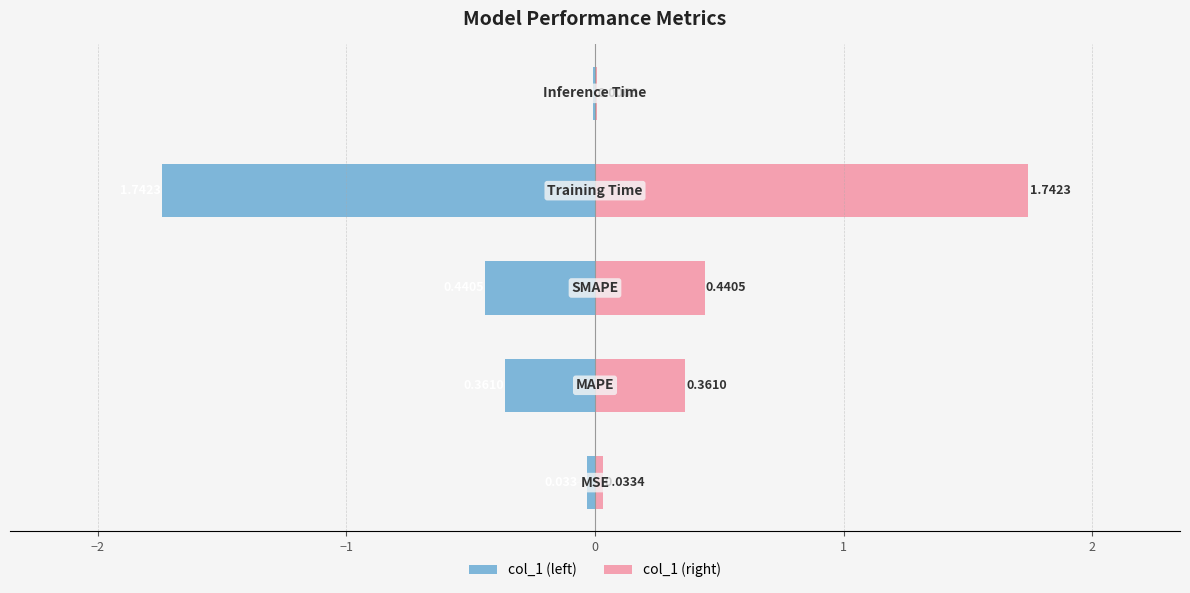

Reading right to left, extract all data points from this chart.

col_1 (left): 1=-0.0	0=-1.7	−1=-0.4	−2=-0.4	−3=-0.0
col_1 (right): 1=0.0	0=1.7	−1=0.4	−2=0.4	−3=0.0